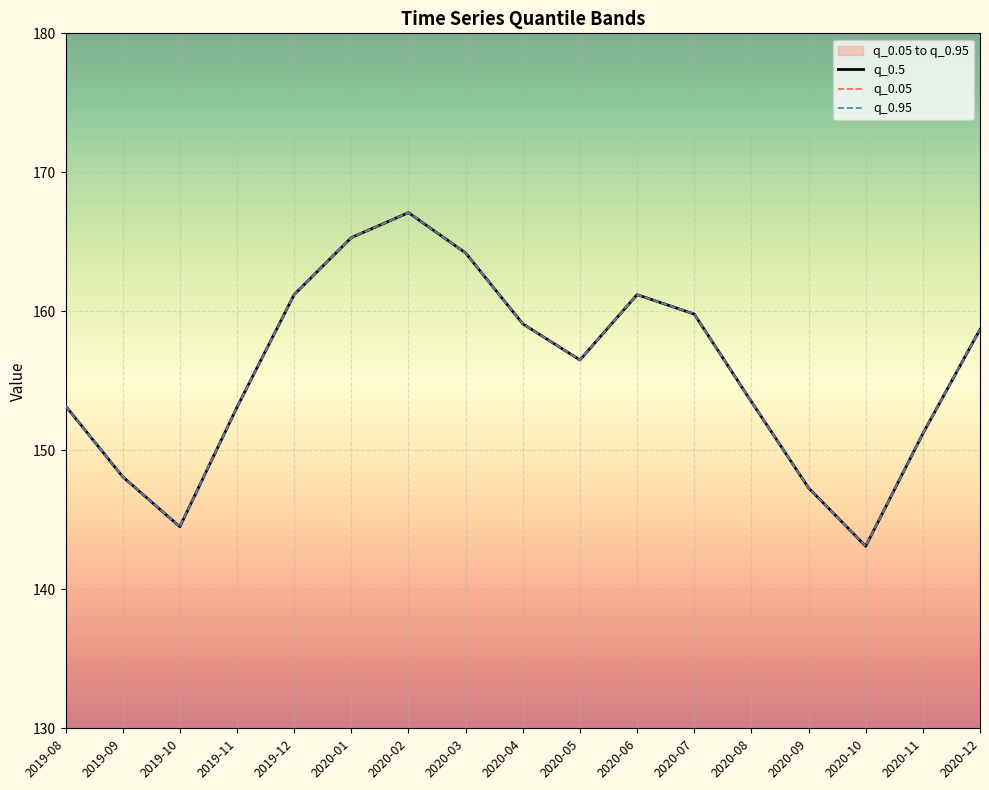

True or false: q_0.95 and q_0.5 cross at least once.

False